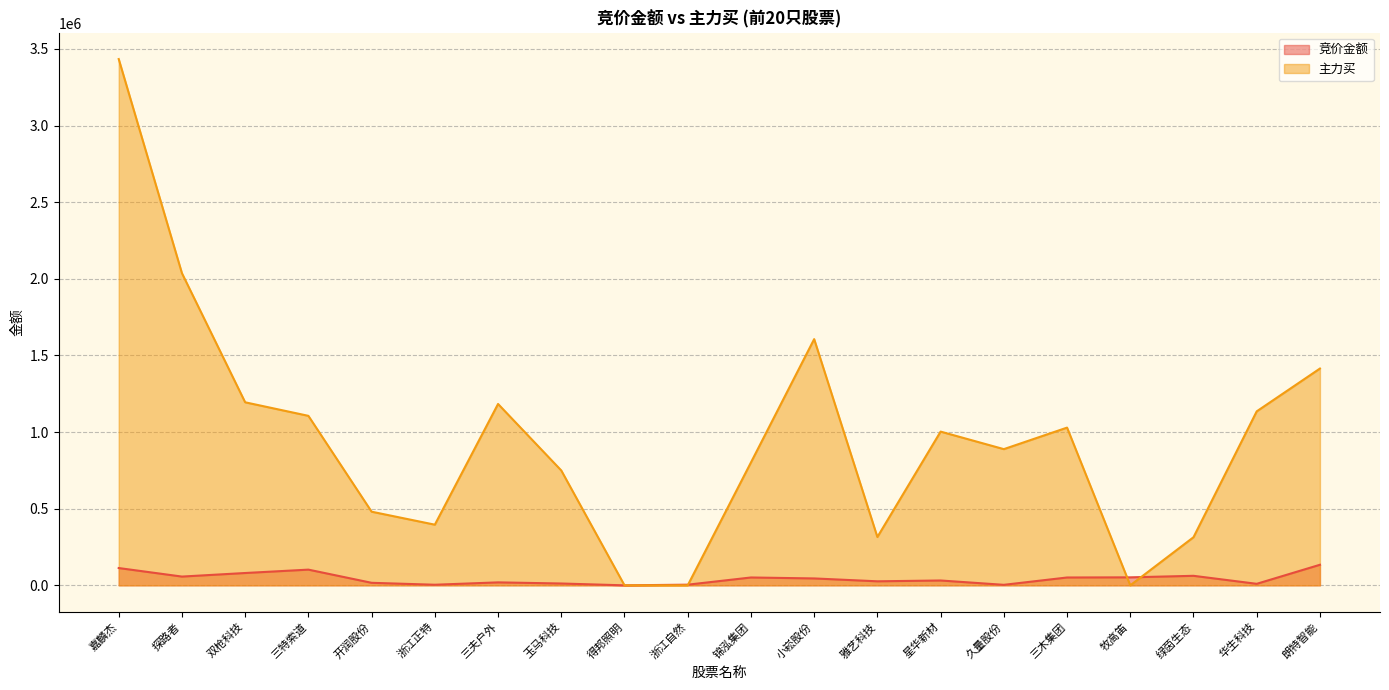

List the series in order of their peak value, lowest first.

竞价金额, 主力买